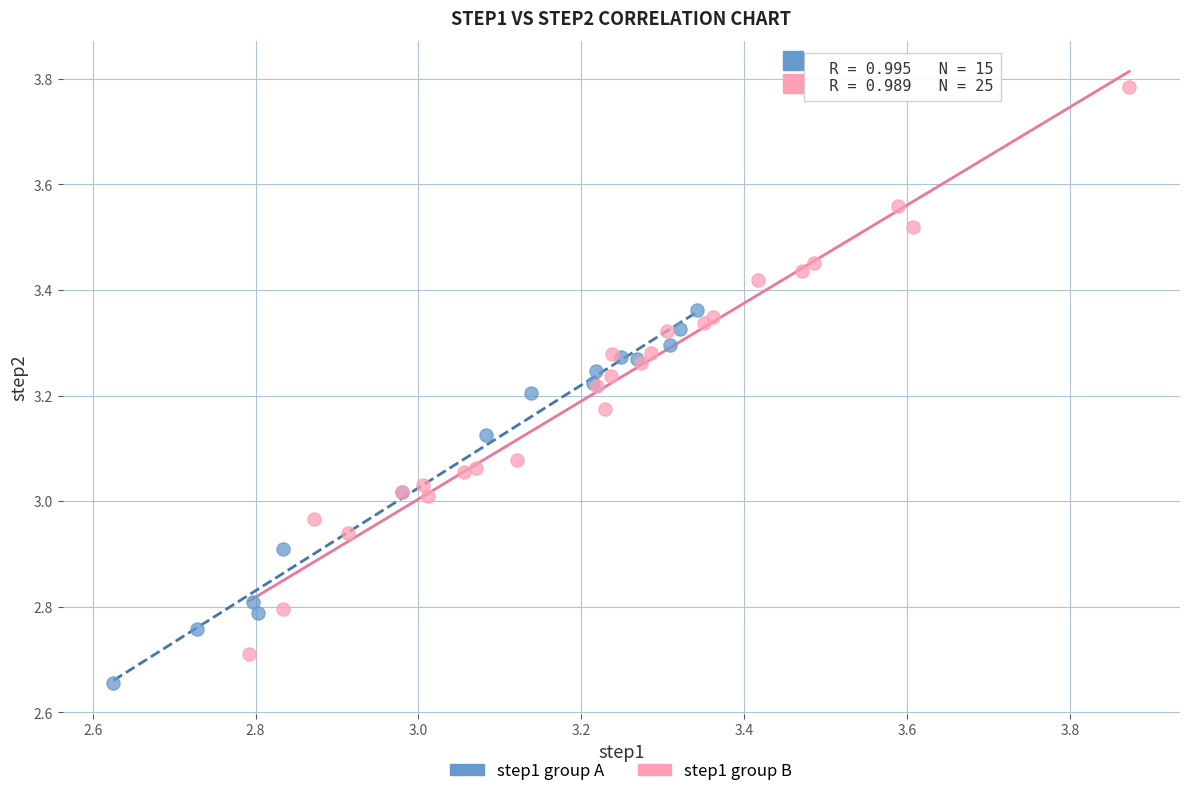

Which series contains the highest Y value?

step1 group B